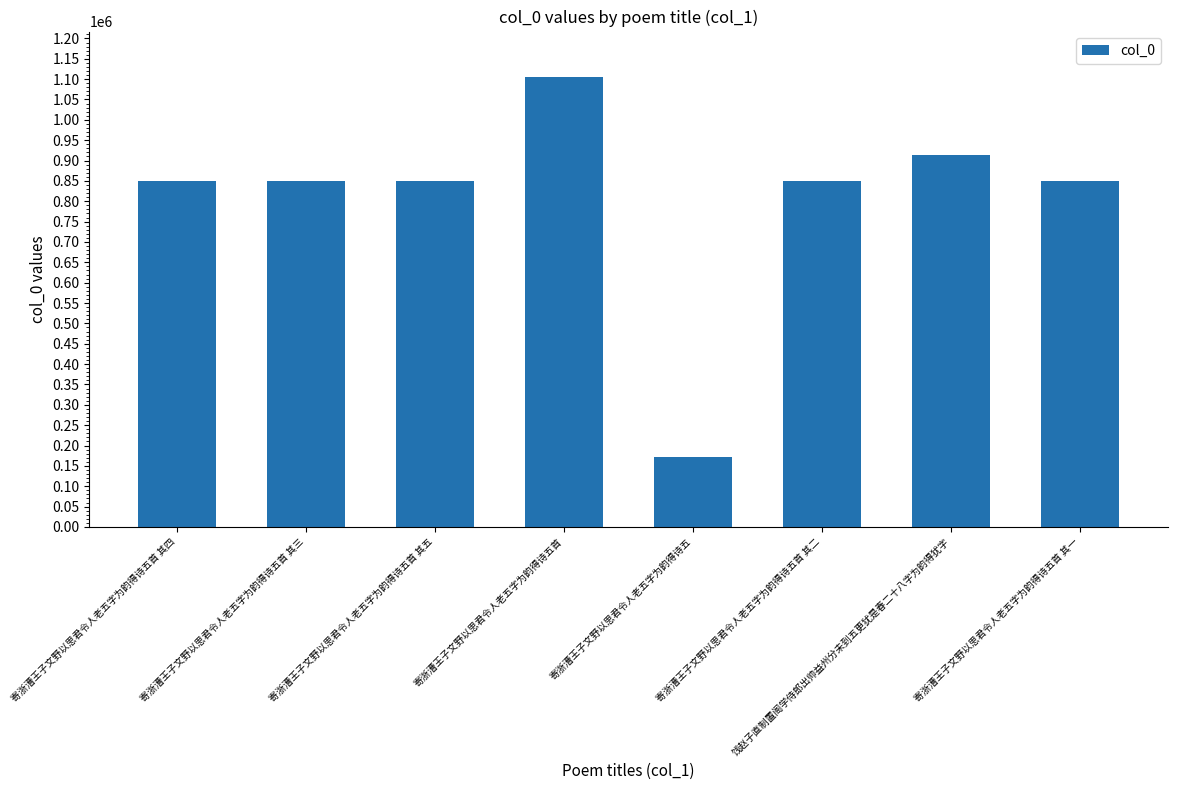

Count the number of categories in the chart.

8